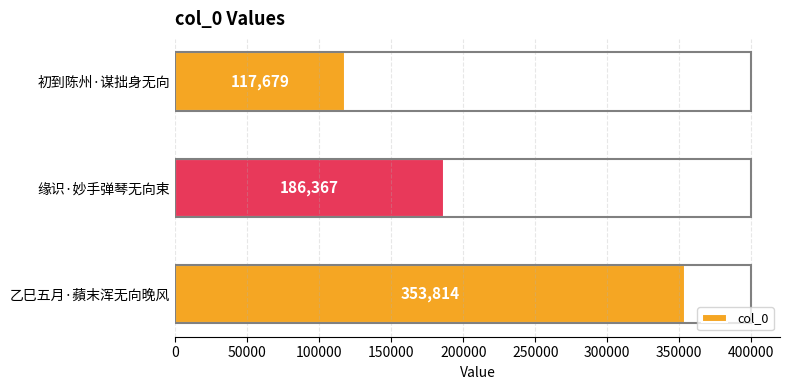

What is the difference between the values at 初到陈州·谋拙身无向 and 缘识·妙手弹琴无向束?

68688